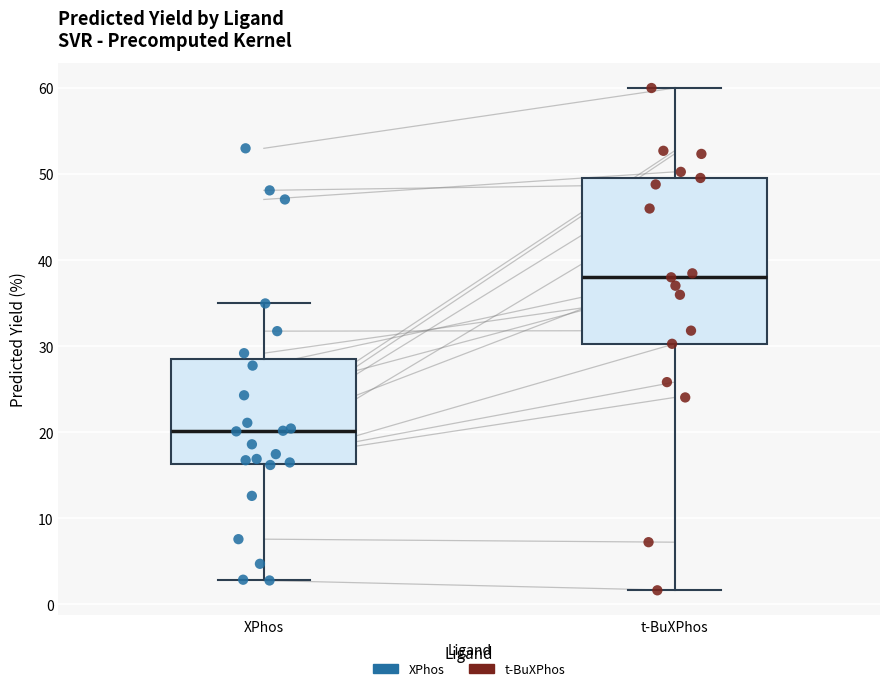

Comparing the boxes themselves (not the whiskers), which one is the tallest?

t-BuXPhos